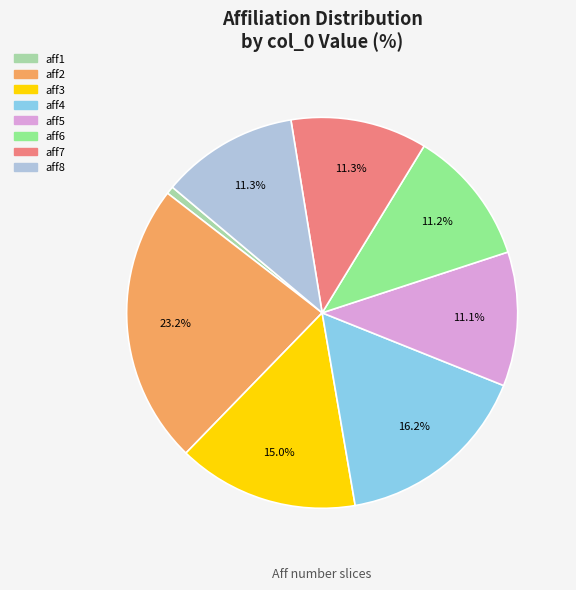

Which category has the biggest portion of the pie?

aff2